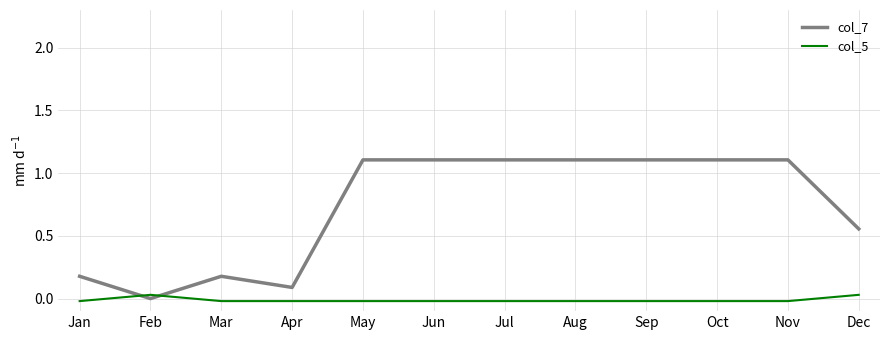

Which series has the widest spread of values?

col_7